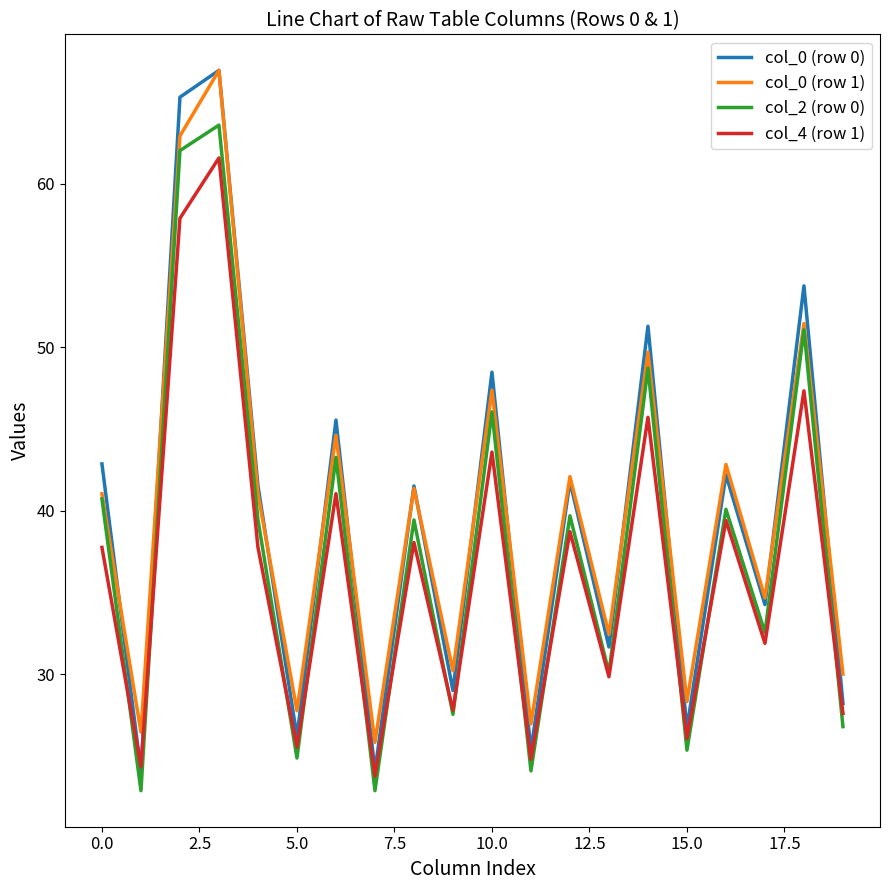

What is the greatest value displayed?

66.9